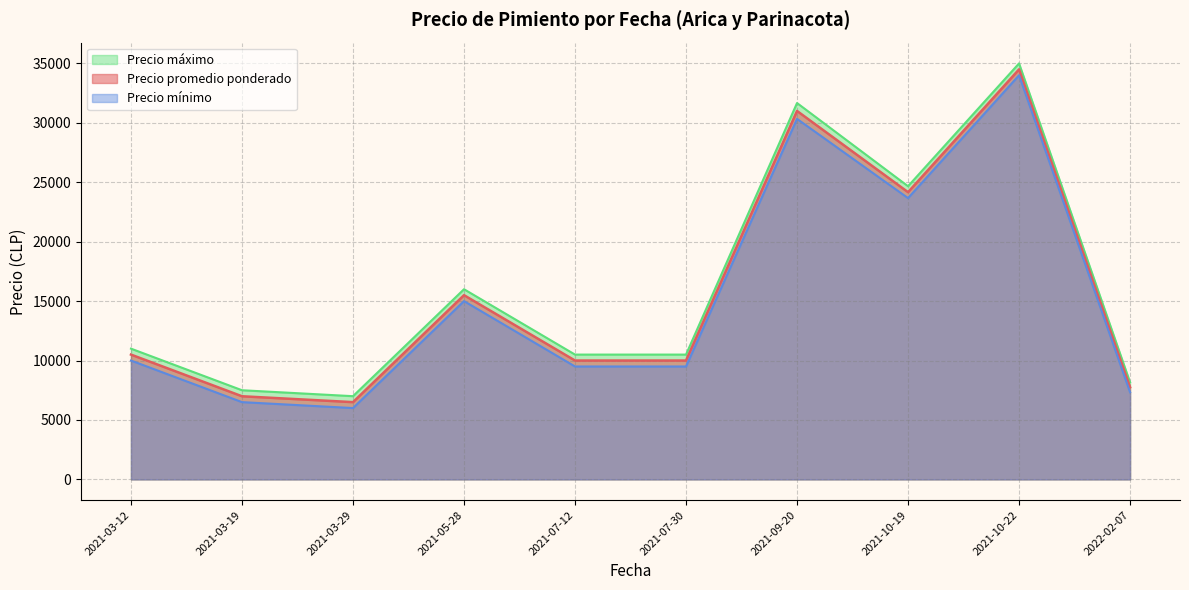

True or false: Precio promedio ponderado and Precio mínimo cross at least once.

False